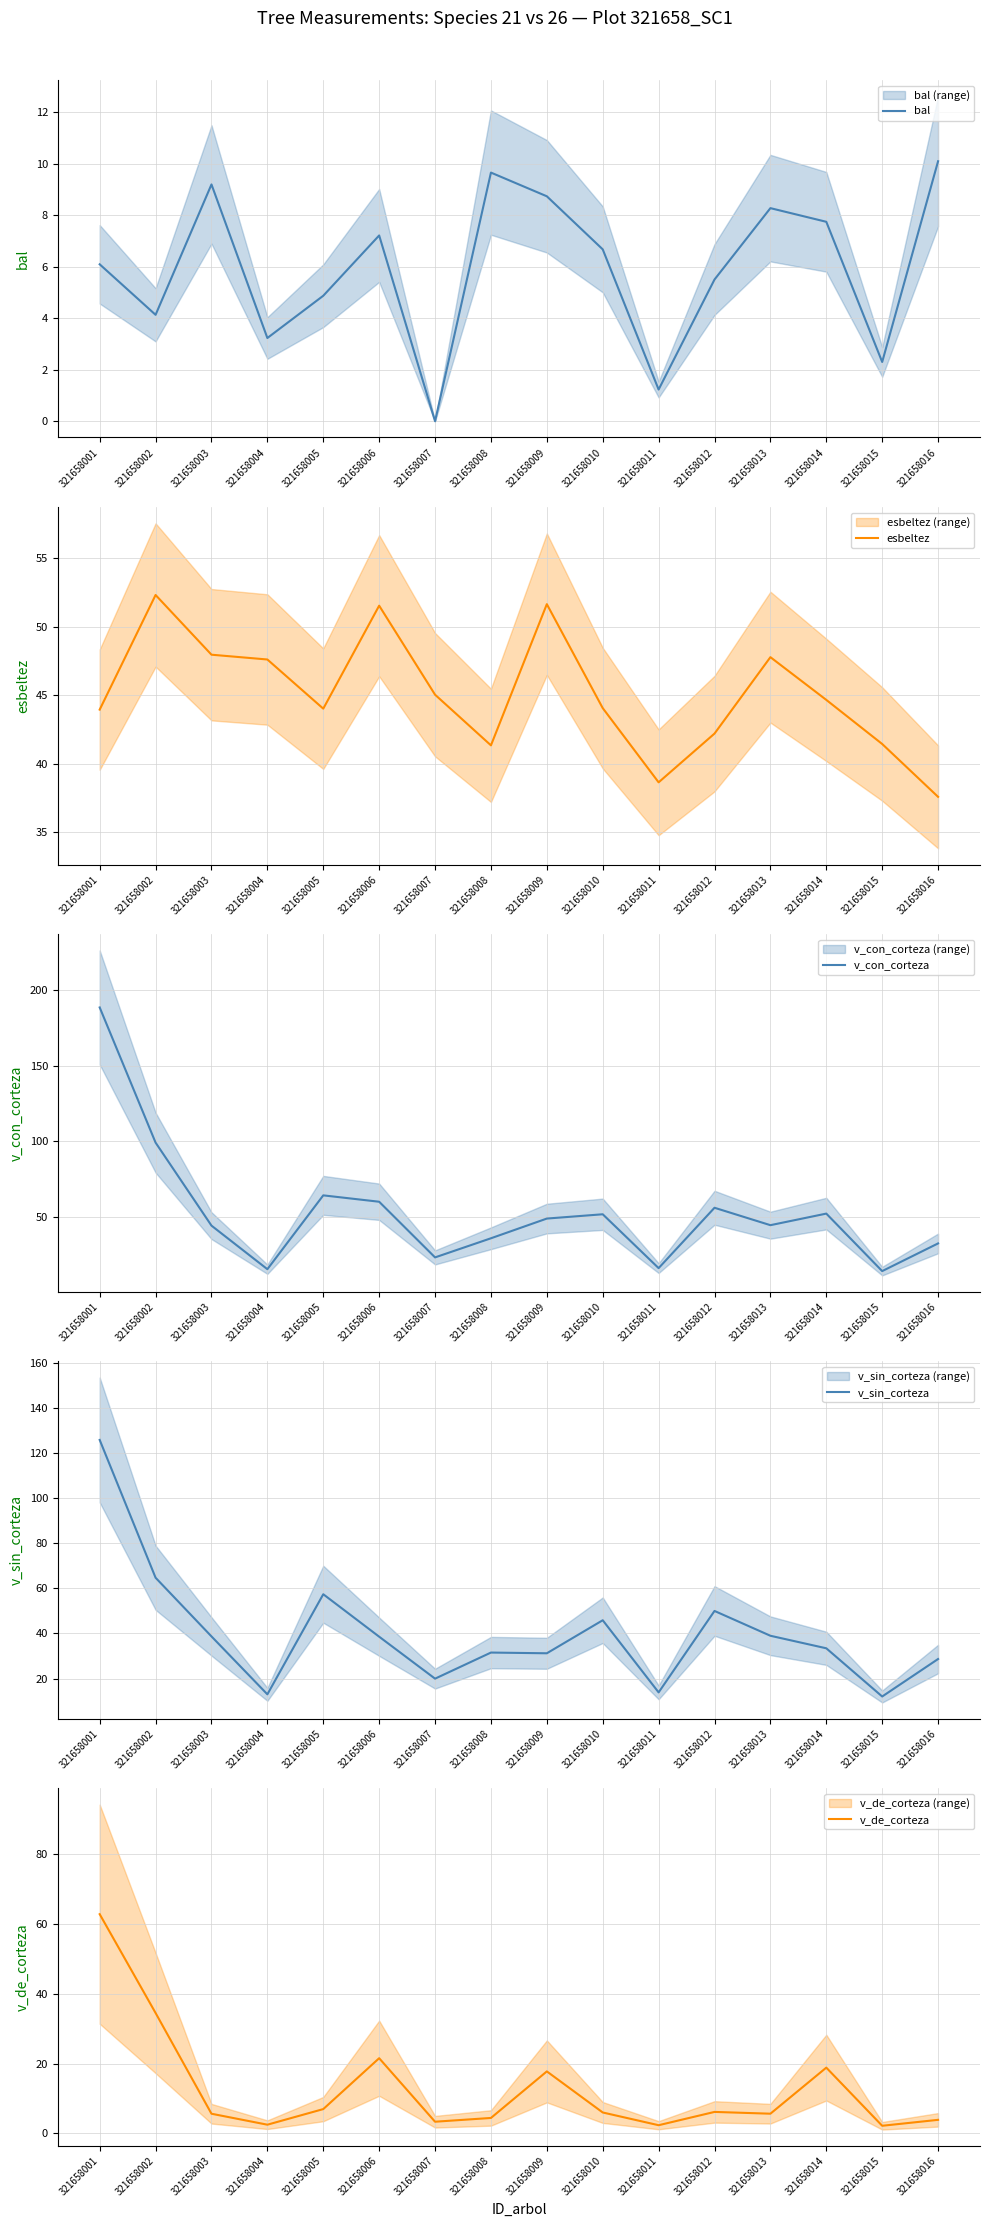

Reading left to right, extract all data points from this chart.

bal: 321658001=6.1	321658002=4.1	321658003=9.2	321658004=3.2	321658005=4.9	321658006=7.2	321658007=0.0	321658008=9.7	321658009=8.7	321658010=6.7	321658011=1.2	321658012=5.5	321658013=8.3	321658014=7.7	321658015=2.3	321658016=10.1
esbeltez: 321658001=44.0	321658002=52.3	321658003=48.0	321658004=47.6	321658005=44.0	321658006=51.5	321658007=45.0	321658008=41.4	321658009=51.7	321658010=44.1	321658011=38.6	321658012=42.2	321658013=47.8	321658014=44.7	321658015=41.5	321658016=37.6
v_con_corteza: 321658001=188.5	321658002=99.2	321658003=44.3	321658004=15.5	321658005=64.3	321658006=60.1	321658007=23.3	321658008=36.0	321658009=49.0	321658010=51.8	321658011=16.2	321658012=56.1	321658013=44.6	321658014=52.3	321658015=14.3	321658016=32.5
v_sin_corteza: 321658001=125.7	321658002=64.7	321658003=38.7	321658004=13.0	321658005=57.4	321658006=38.6	321658007=20.0	321658008=31.5	321658009=31.2	321658010=45.8	321658011=13.9	321658012=50.0	321658013=39.0	321658014=33.4	321658015=12.1	321658016=28.7
v_de_corteza: 321658001=62.8	321658002=34.5	321658003=5.6	321658004=2.5	321658005=7.0	321658006=21.5	321658007=3.3	321658008=4.4	321658009=17.8	321658010=6.0	321658011=2.3	321658012=6.2	321658013=5.6	321658014=18.8	321658015=2.2	321658016=3.9